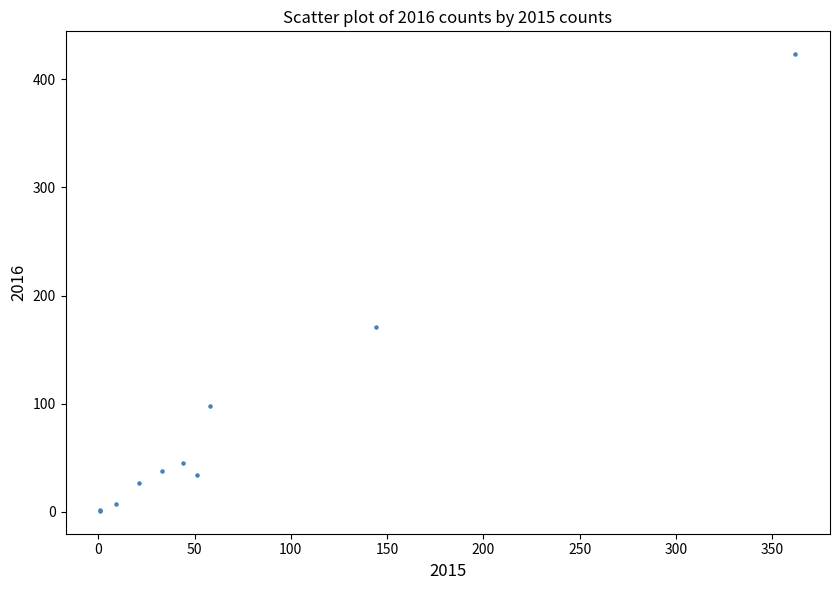

What Y value in the scatter plot is closest to 212?

171